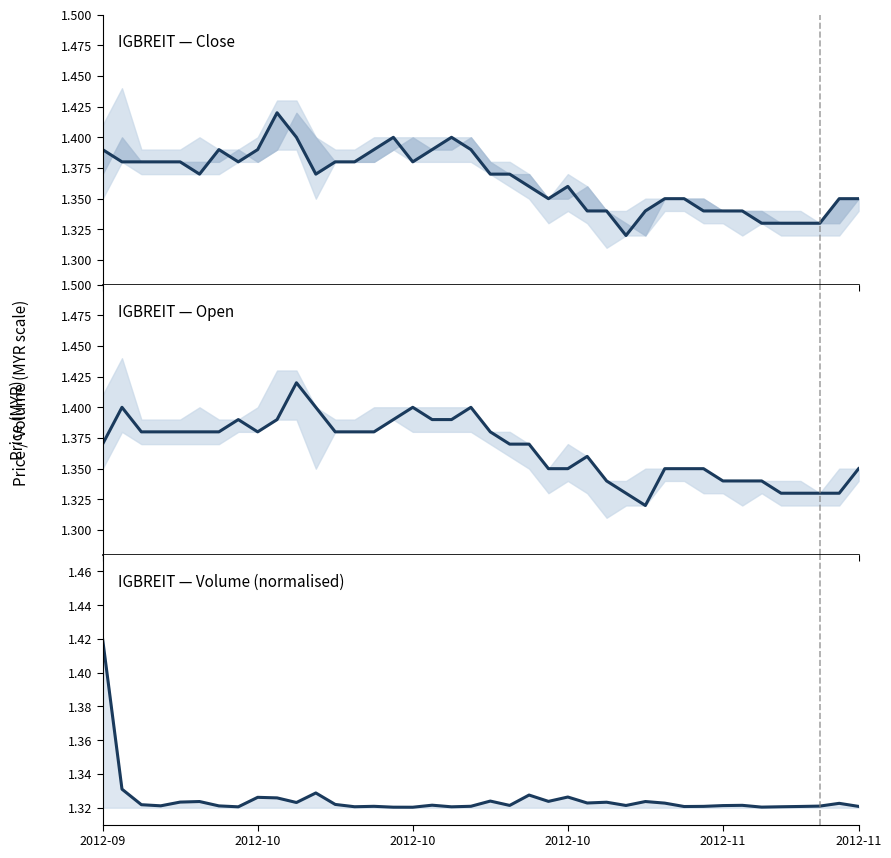

At which category does open reach its first local valley?

2012-10